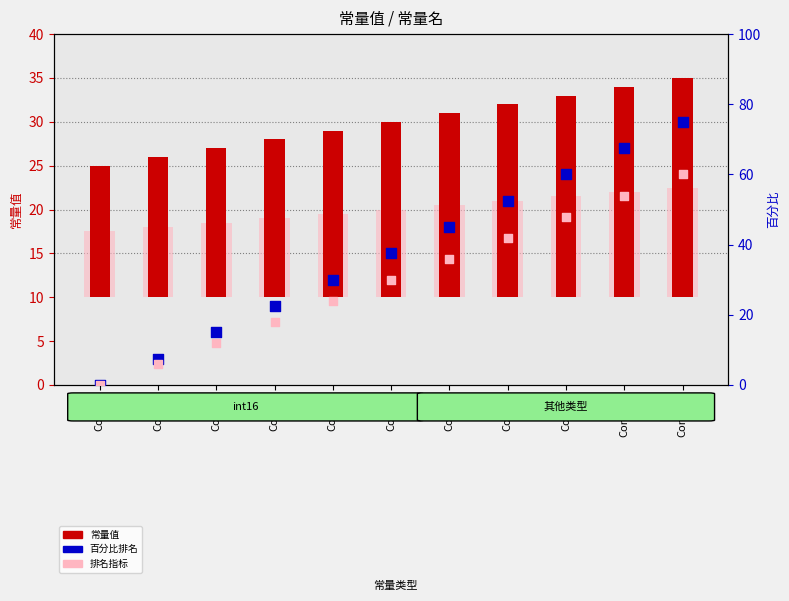

Which series has the largest total across all categories?

百分比排名